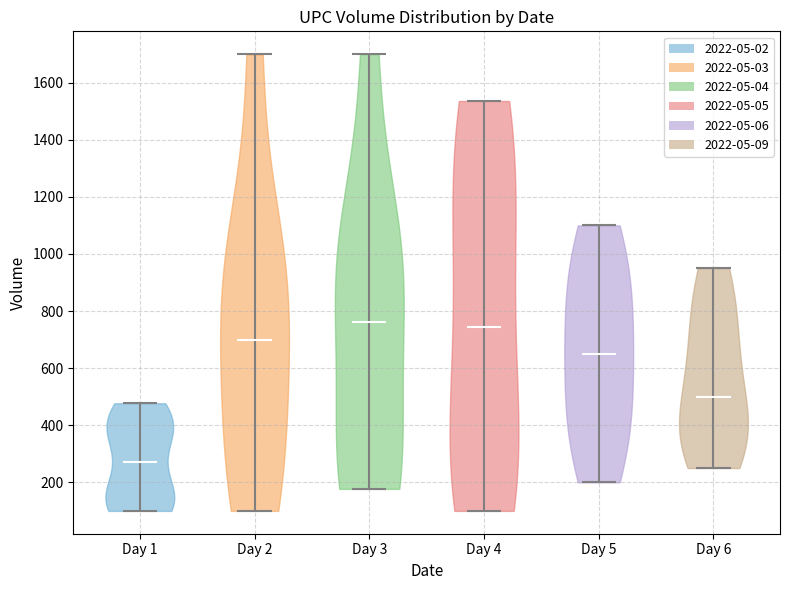

Which violin has the lowest median line?

Day 1